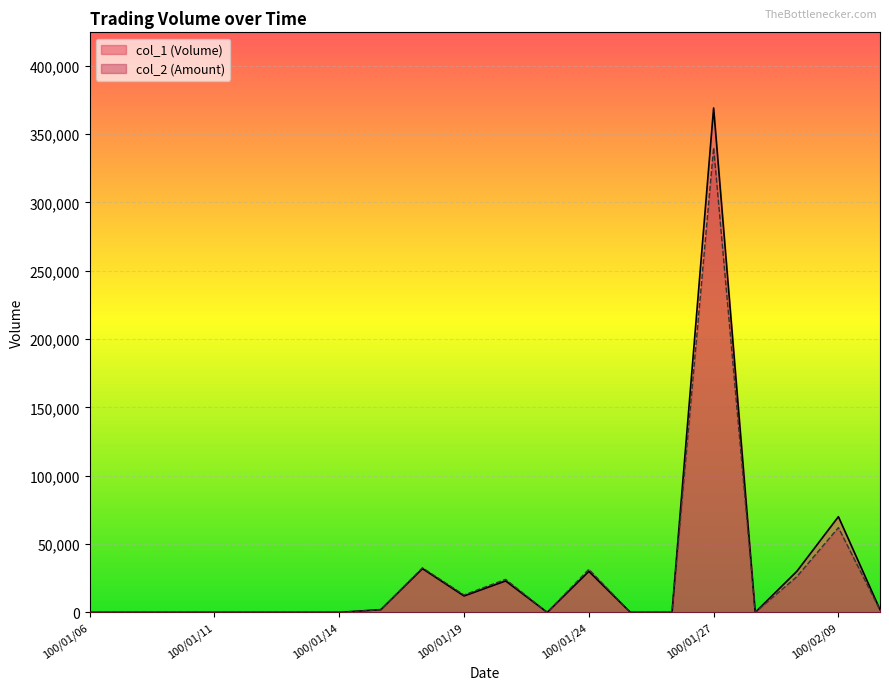

At 100/02/08, list the series in order from largest to smallest.

col_1 (Volume), col_2 (Amount)